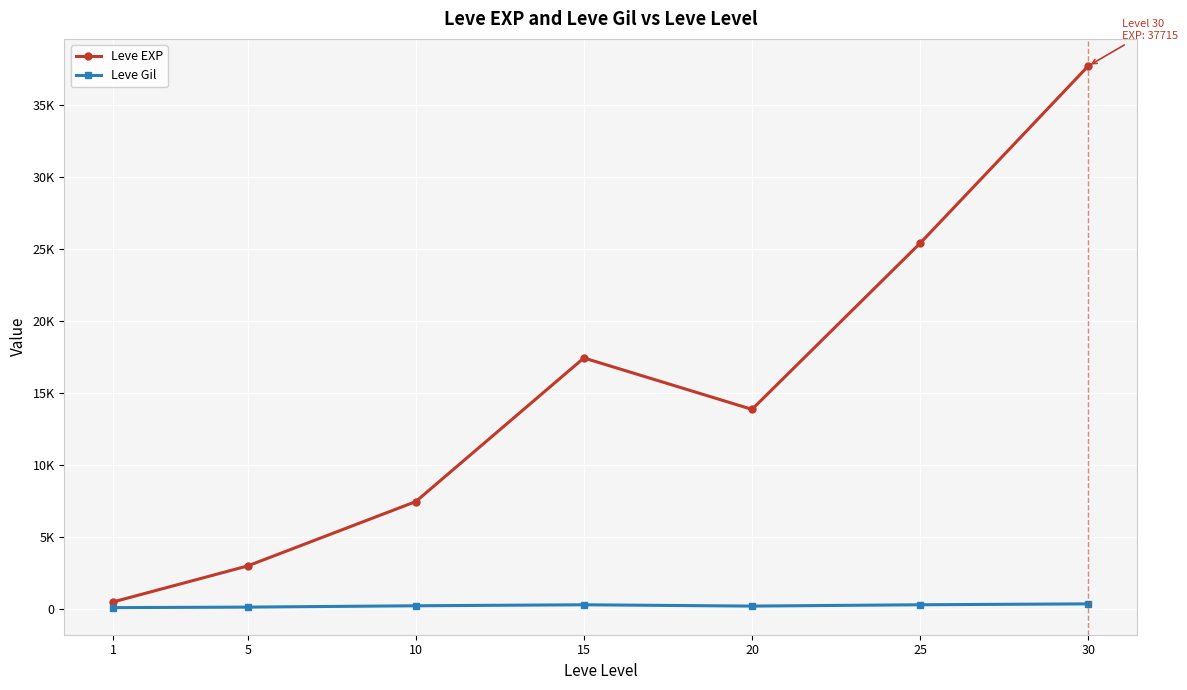

True or false: Leve Gil and Leve EXP intersect in this chart.

False